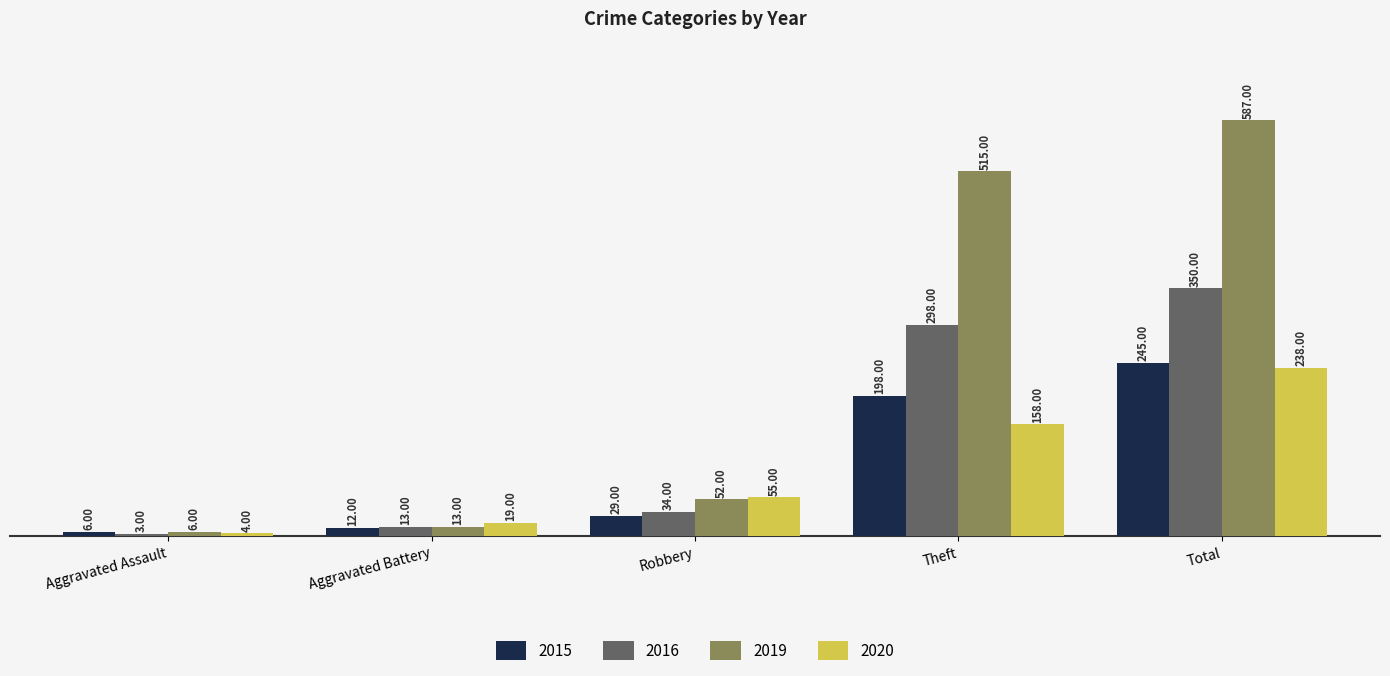

Reading right to left, transcribe all the data shown in this chart.

2015: Total=245	Theft=198	Robbery=29	Aggravated Battery=12	Aggravated Assault=6
2016: Total=350	Theft=298	Robbery=34	Aggravated Battery=13	Aggravated Assault=3
2019: Total=587	Theft=515	Robbery=52	Aggravated Battery=13	Aggravated Assault=6
2020: Total=238	Theft=158	Robbery=55	Aggravated Battery=19	Aggravated Assault=4